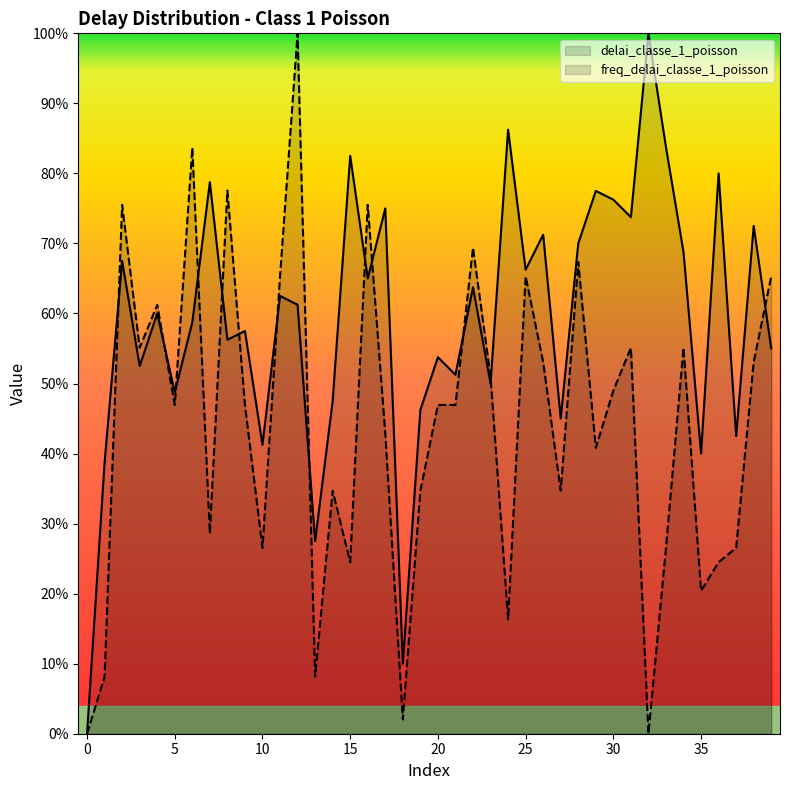

How many lines are shown in the chart?

2